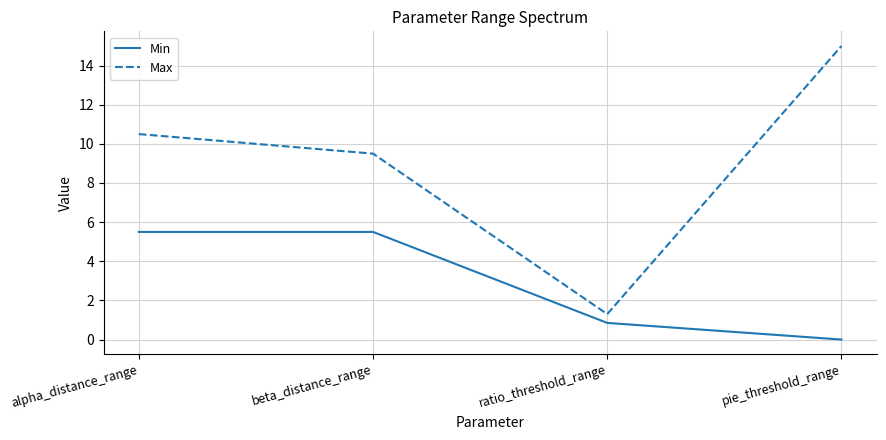

The Min series shows 9.1 at beta_distance_range. True or false?

False